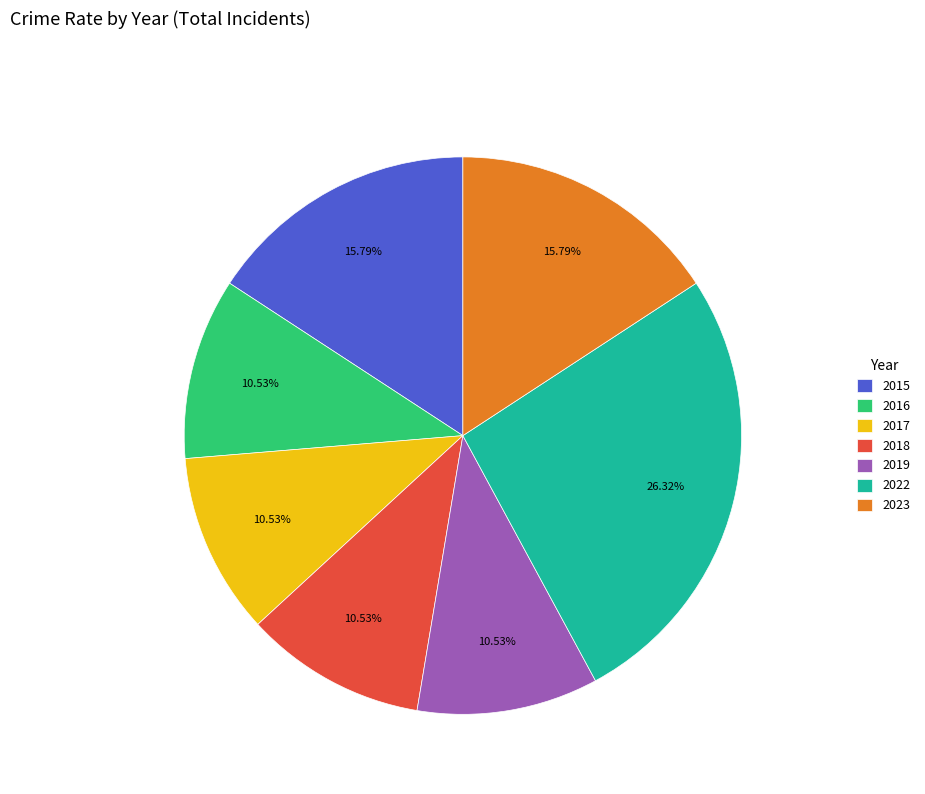

To the nearest percent, what portion does 2017 represent?

11%